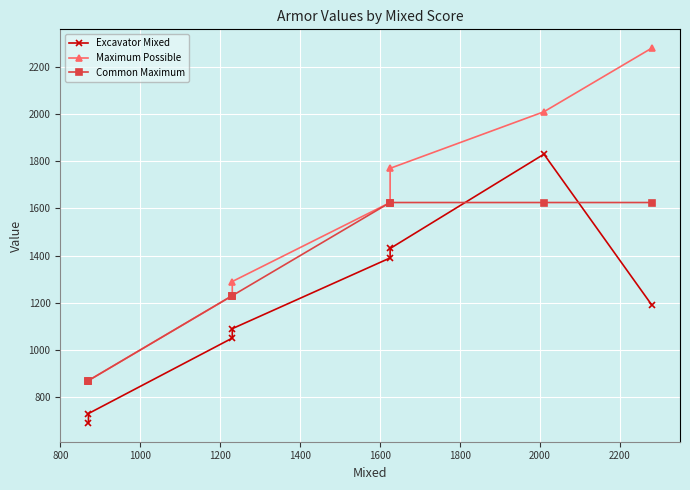

Reading left to right, transcribe all the data shown in this chart.

Excavator Mixed: 690	730	1050	1090	1390	1430	1830	1190
Maximum Possible: 870	870	1230	1290	1625	1770	2010	2280
Common Maximum: 870	870	1230	1230	1625	1625	1625	1625